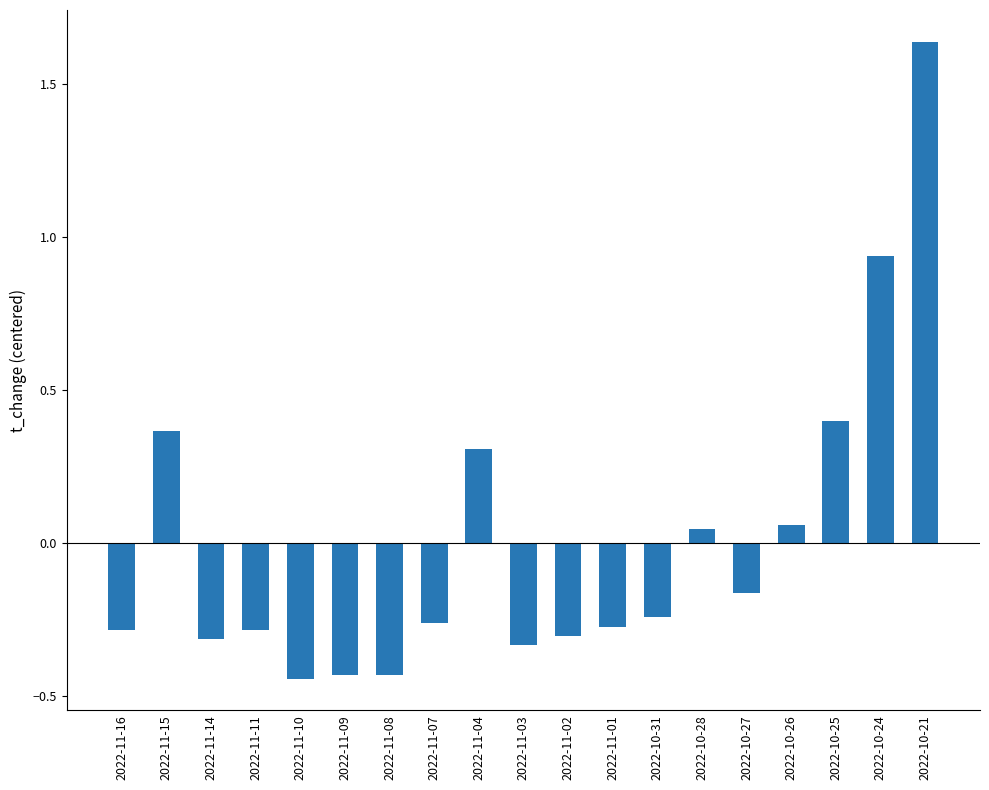

At which label does the data first exceed 0?

2022-11-15